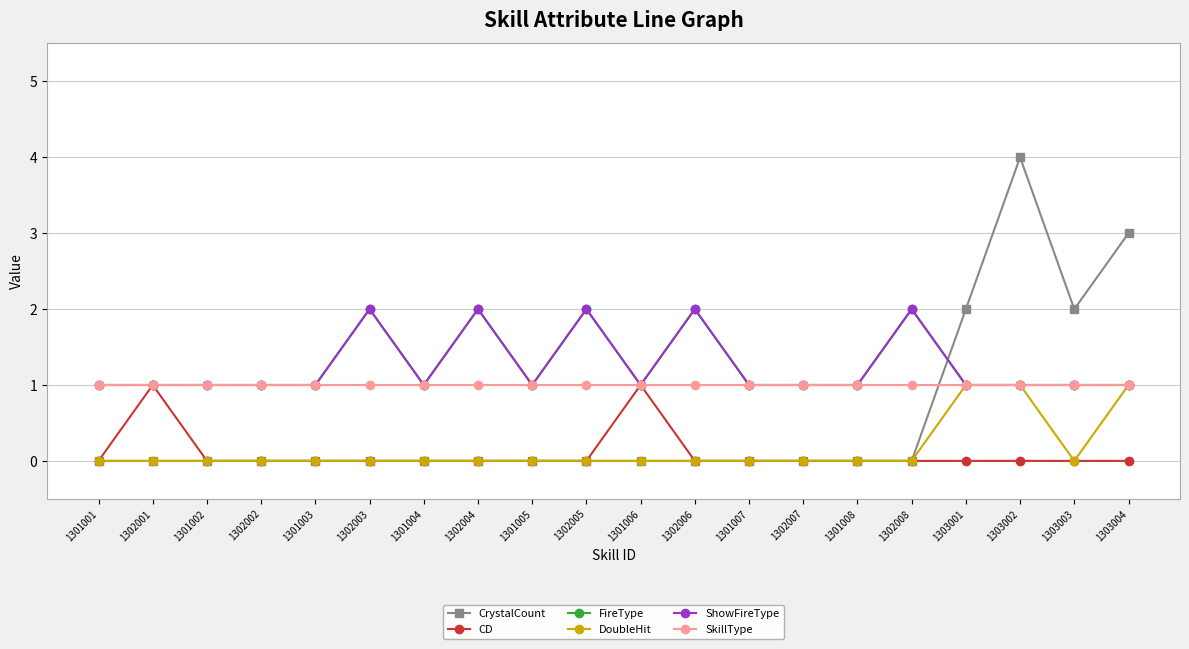

List the series in order of their peak value, lowest first.

CD, DoubleHit, SkillType, FireType, ShowFireType, CrystalCount